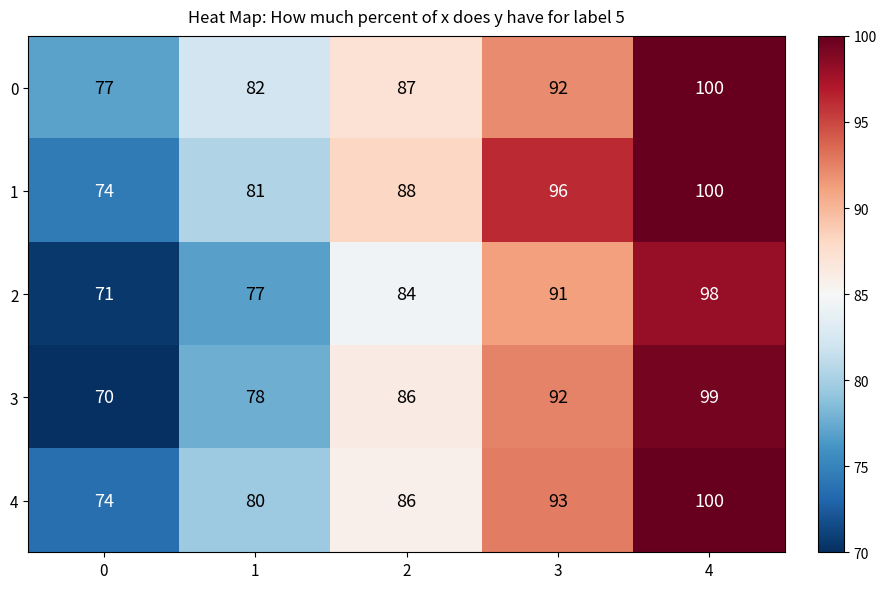

The value of 0 at 2 is 131. True or false?

False